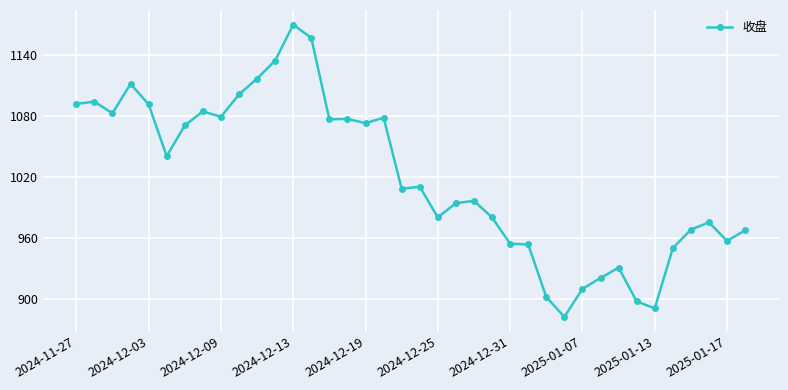

What is the smallest value displayed?

882.0